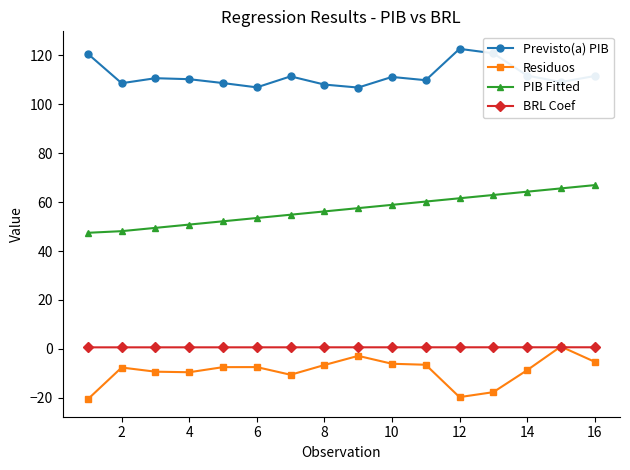

True or false: PIB Fitted and BRL Coef cross at least once.

False